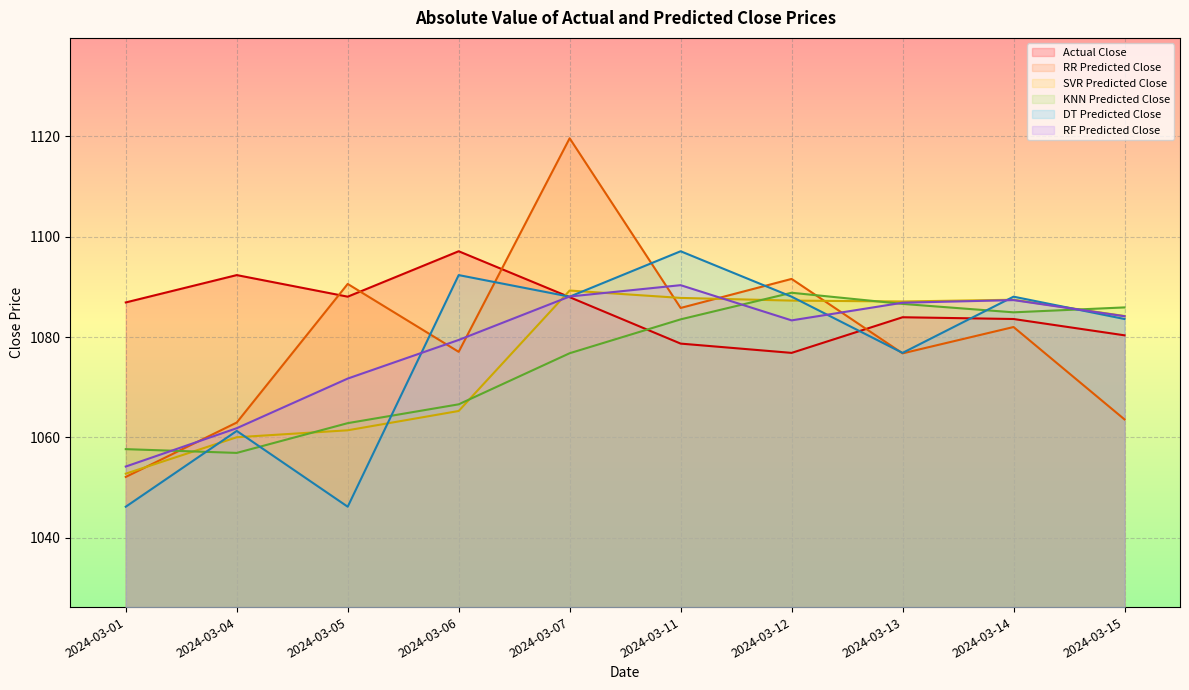

True or false: RR Predicted Close and DT Predicted Close cross at least once.

True